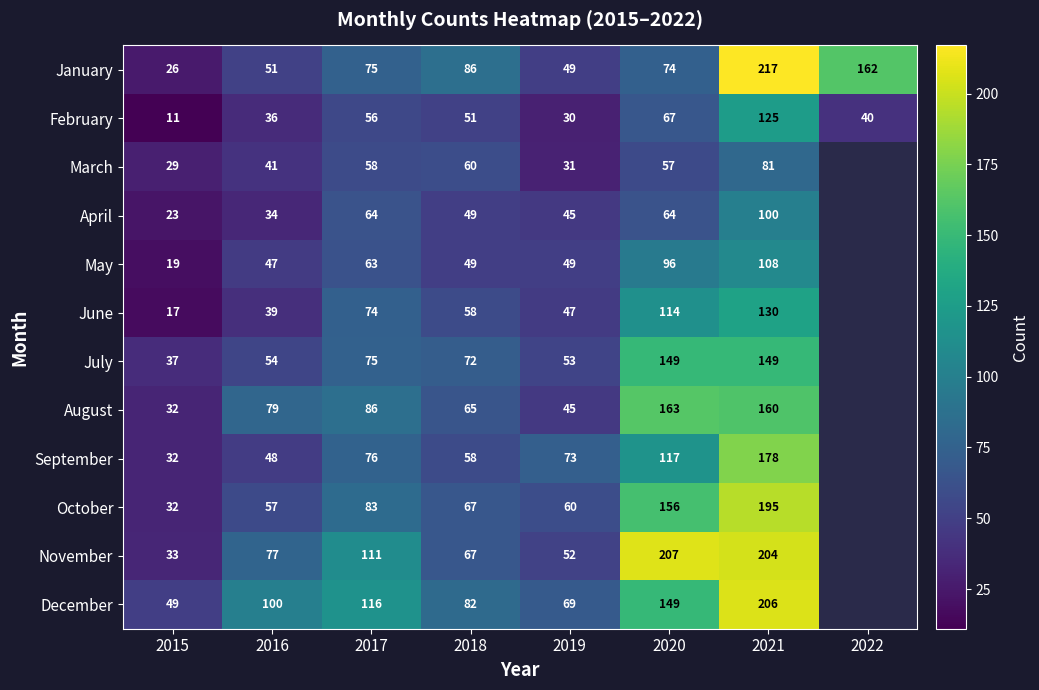

The value of February at 2015 is 14.4. True or false?

False